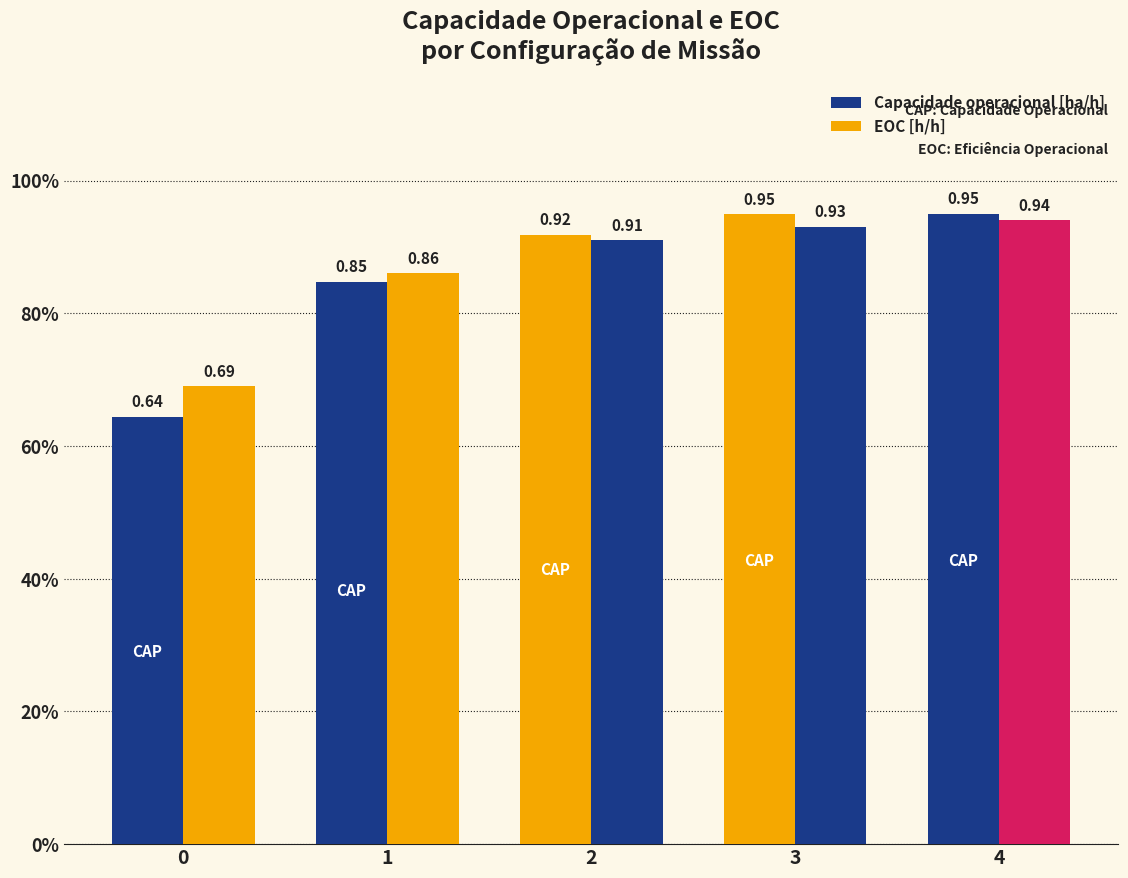

What is the value of the Capacidade operacional [ha/h] bar at the 5th from the left?

1.0